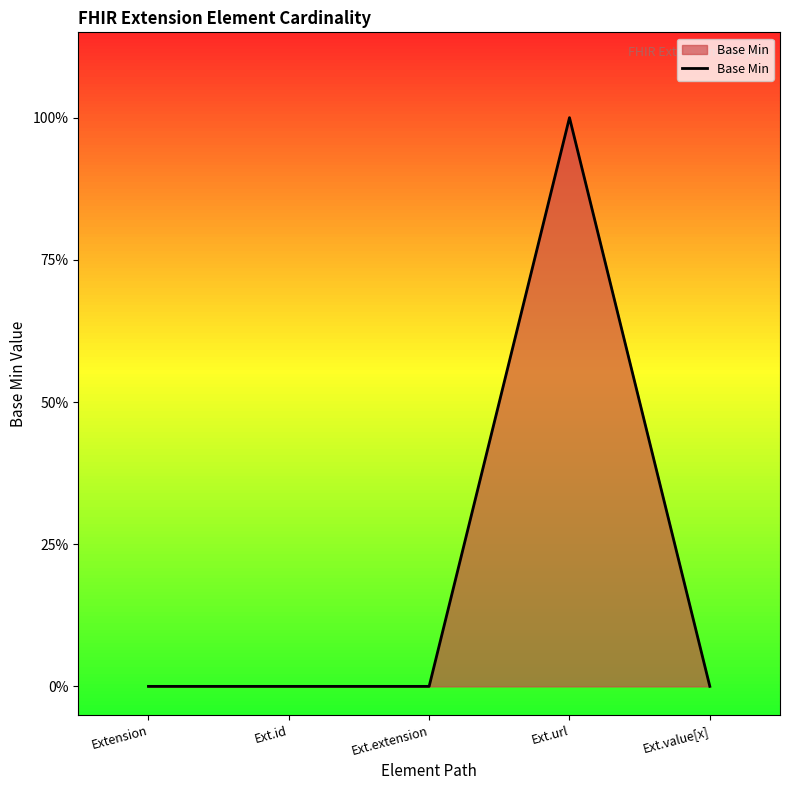

Reading left to right, extract all data points from this chart.

Extension=0	Ext.id=0	Ext.extension=0	Ext.url=1	Ext.value[x]=0